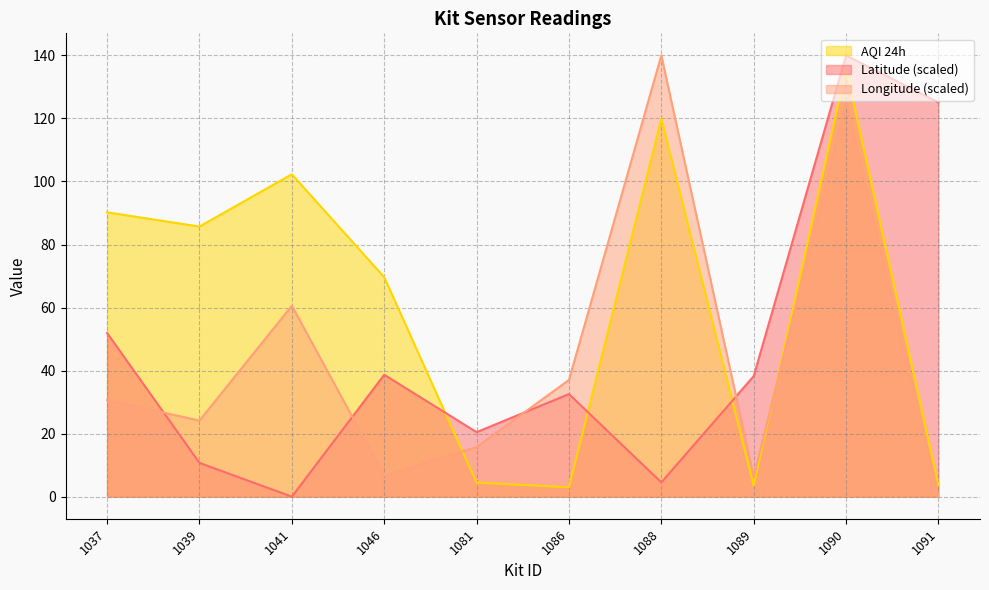

What is the value of the Latitude point at the 6th from the left?

32.6